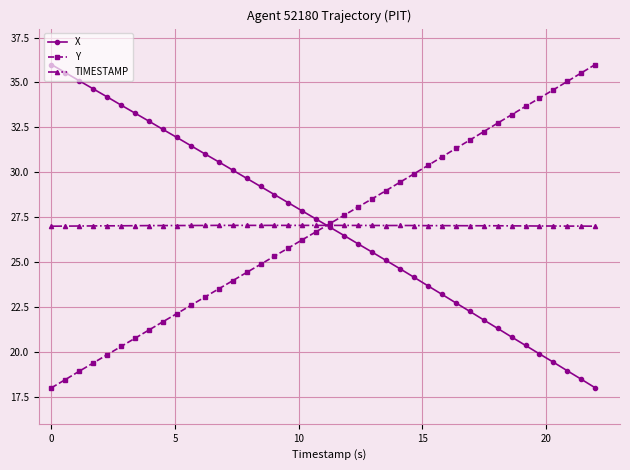

How many values in the Y series are below 27?

20